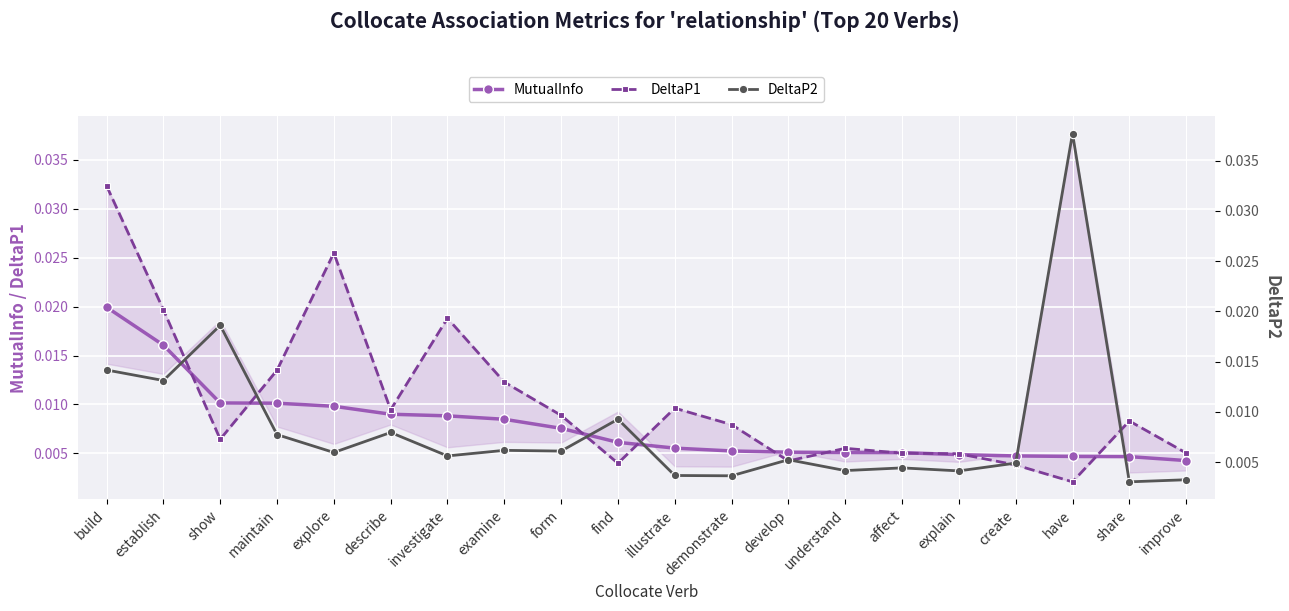

How many MutualInfo values are between 0 and 1?

20